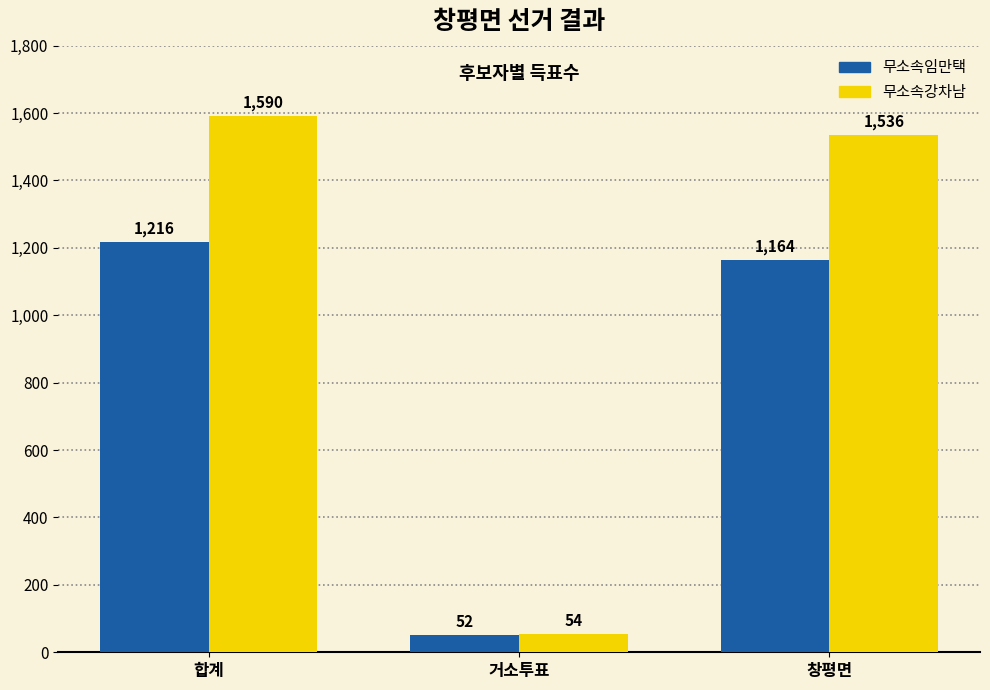

Rank the series by their maximum value, from highest to lowest.

무소속강차남, 무소속임만택